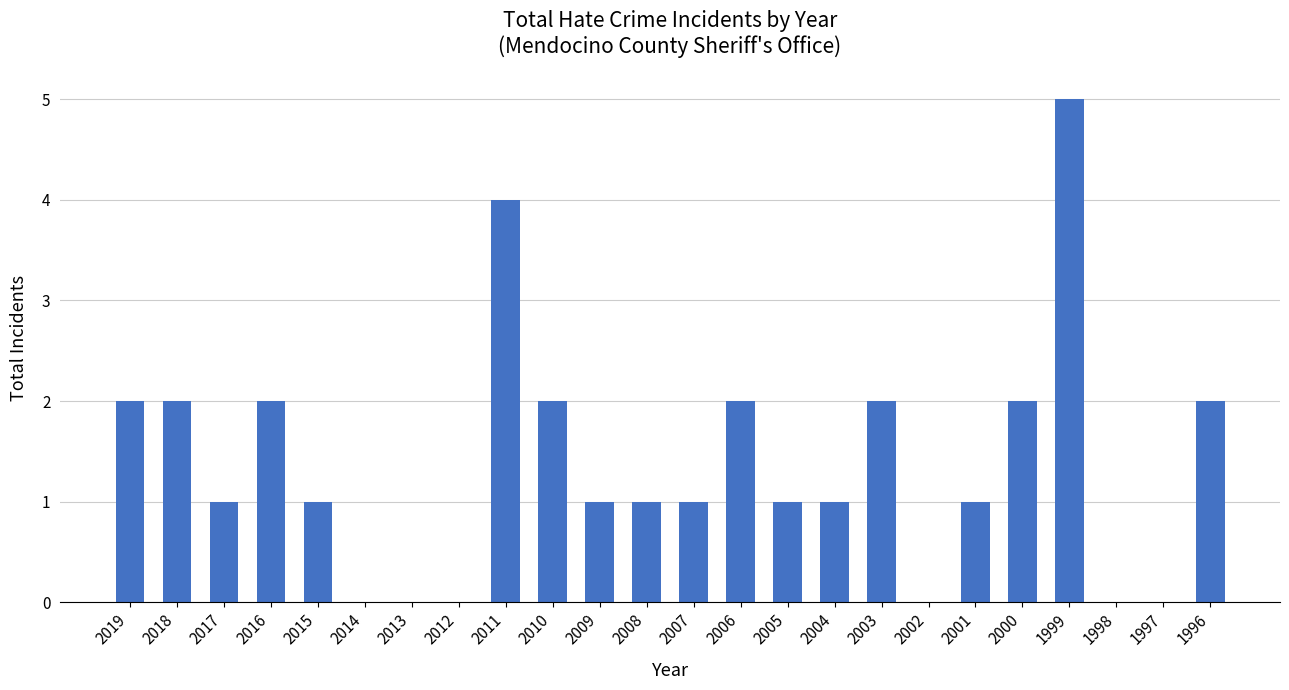

Count the values in the range 1 to 2.

16